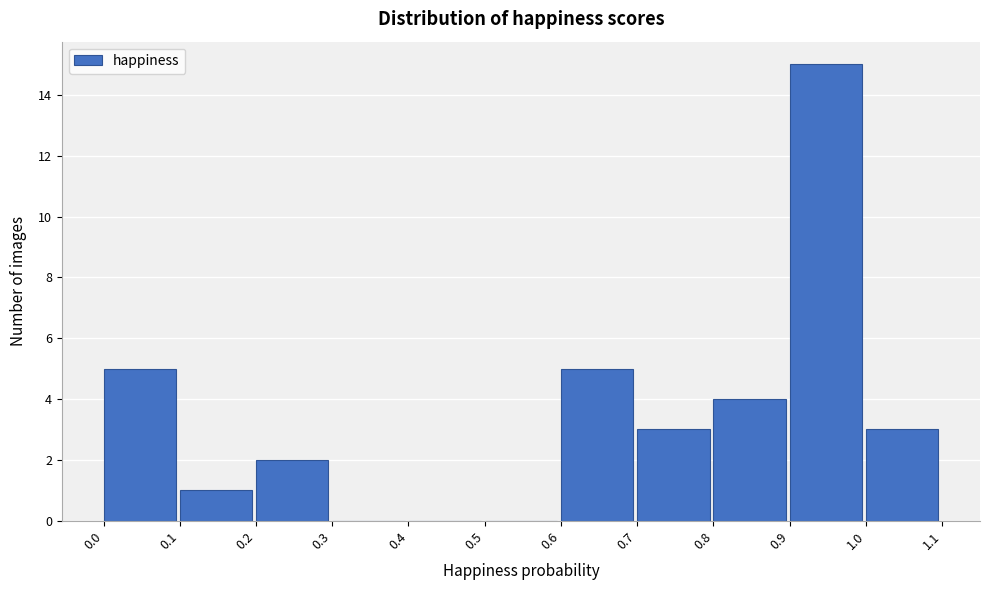

Reading left to right, transcribe this chart: for each bar, give the range it covers on the x-axis and its height. The values are not printed on the chart, so give them approximately, as read against the axis.

0.0 to 0.1: 5
0.1 to 0.2: 1
0.2 to 0.3: 2
0.3 to 0.4: 0
0.4 to 0.5: 0
0.5 to 0.6: 0
0.6 to 0.7: 5
0.7 to 0.8: 3
0.8 to 0.9: 4
0.9 to 1.0: 15
1.0 to 1.1: 3